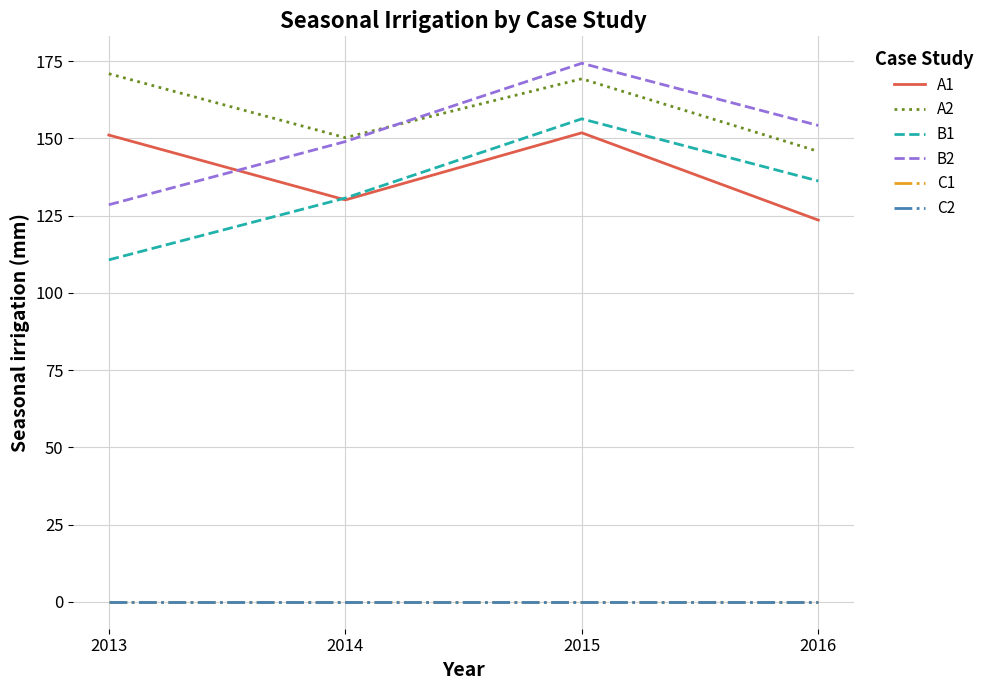

What is the value of the B2 point at the 1st from the left?

128.5